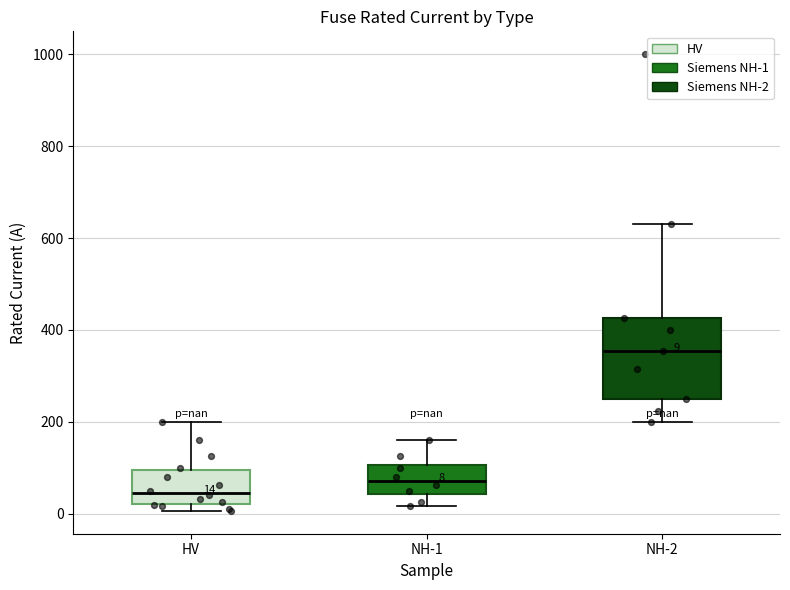

Which box is the tallest, from its lower edge to its upper edge?

NH-2